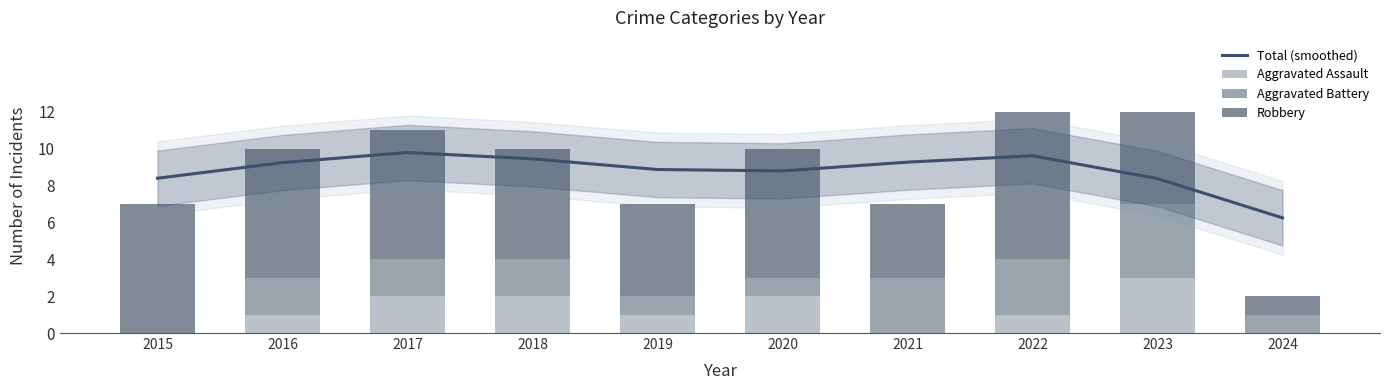

What is the difference between the maximum and minimum values in the Robbery series?

7.0